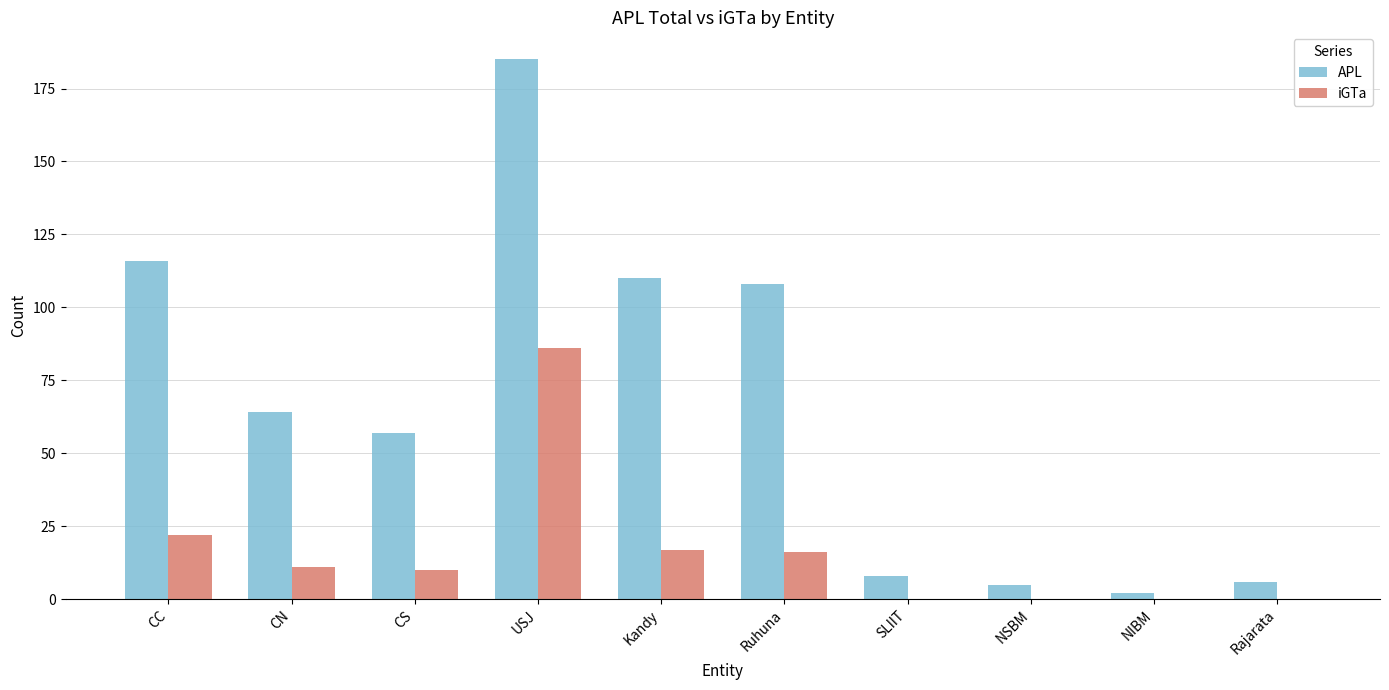

The value of iGTa at NSBM is 0. True or false?

True